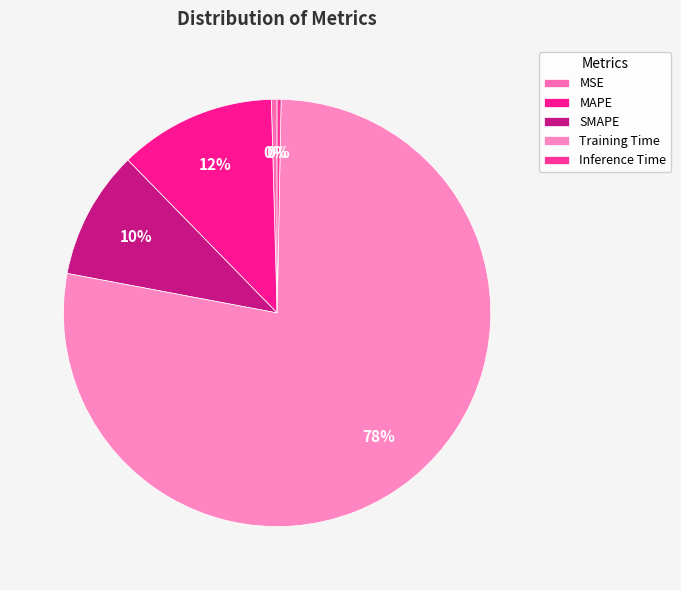

What is the change in value from MAPE to Training Time?

+2.4